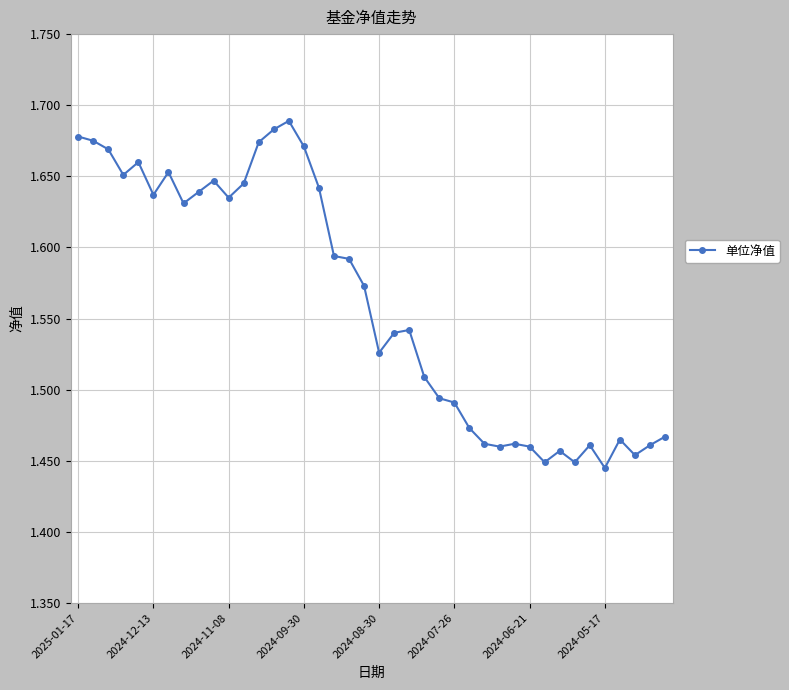

How many values are between 1 and 2?

40